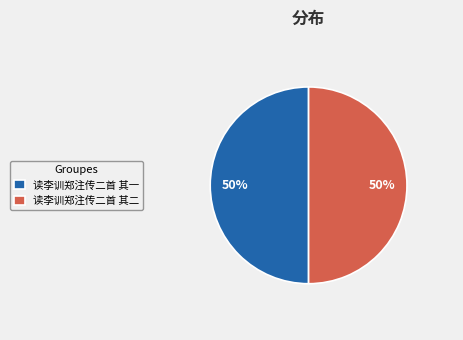

To the nearest percent, what is the average slice percentage?

50%